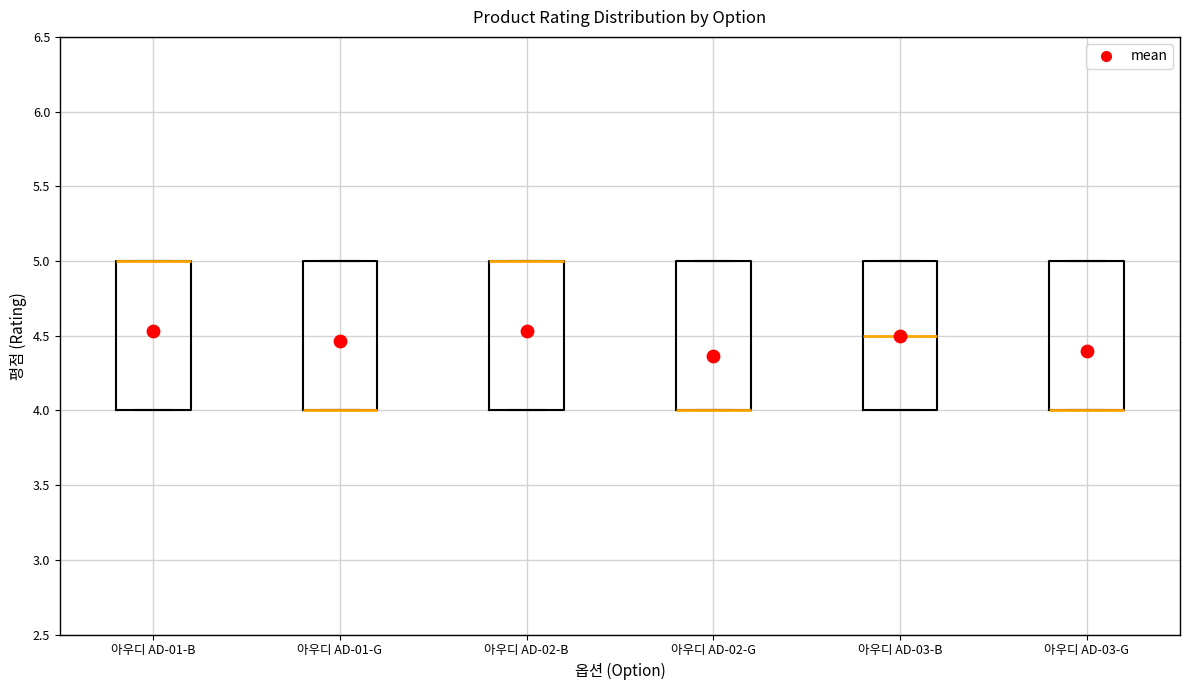

Reading left to right, transcribe this box plot: for each box, give where its median line is, the range the box spans, and where its two whiskers end, as read against the y-axis. The values are not printed on the chart, so give them approximately, as read against the axis.

아우디 AD-01-B: median 5.0 (drawn on the box's upper edge), box 4.0 to 5.0, whiskers 4.0 to 5.0
아우디 AD-01-G: median 4.0 (drawn on the box's lower edge), box 4.0 to 5.0, whiskers 4.0 to 5.0
아우디 AD-02-B: median 5.0 (drawn on the box's upper edge), box 4.0 to 5.0, whiskers 4.0 to 5.0
아우디 AD-02-G: median 4.0 (drawn on the box's lower edge), box 4.0 to 5.0, whiskers 4.0 to 5.0
아우디 AD-03-B: median 4.5, box 4.0 to 5.0, whiskers 4.0 to 5.0
아우디 AD-03-G: median 4.0 (drawn on the box's lower edge), box 4.0 to 5.0, whiskers 4.0 to 5.0